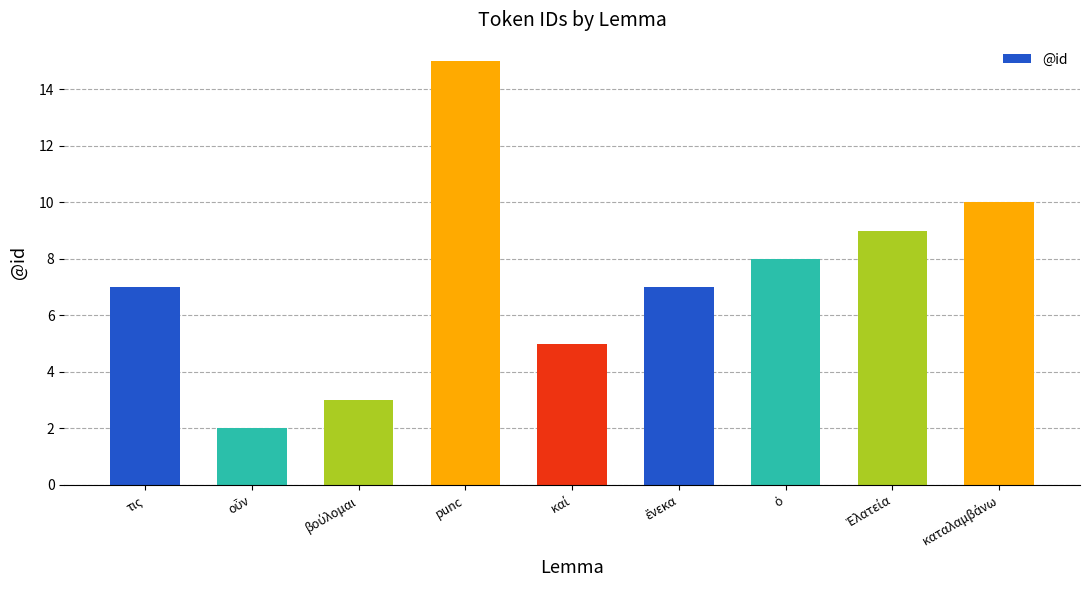

Reading right to left, what are all the values shown in this chart?

10	9	8	7	5	15	3	2	7